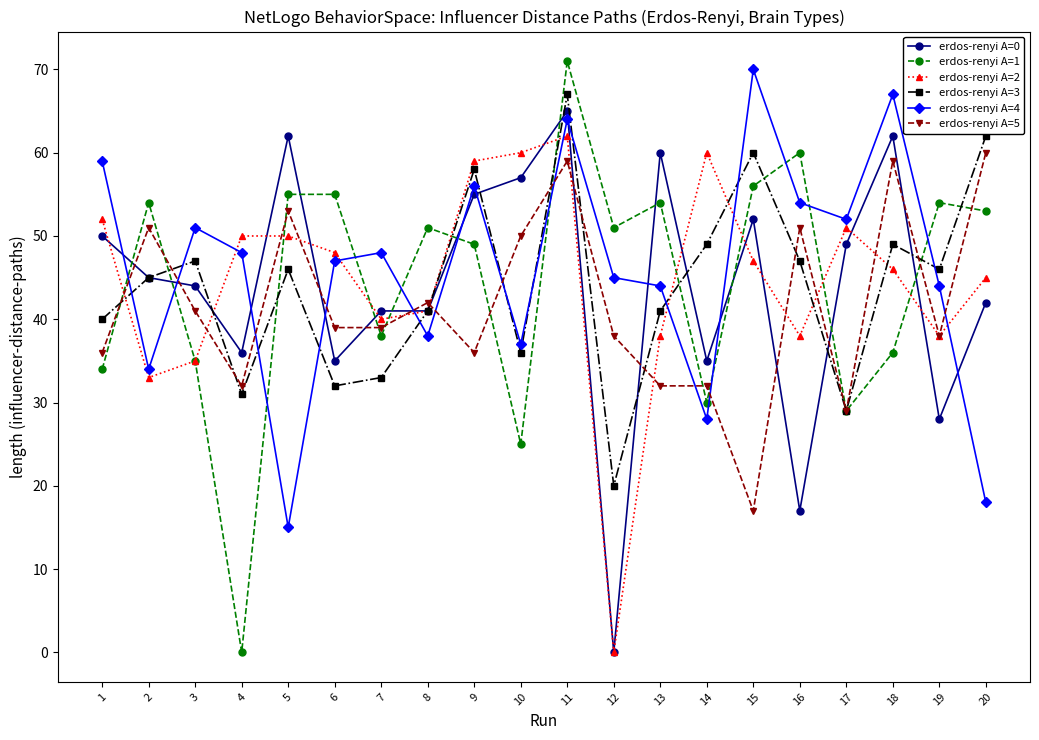

How many categories are shown in the chart?

20